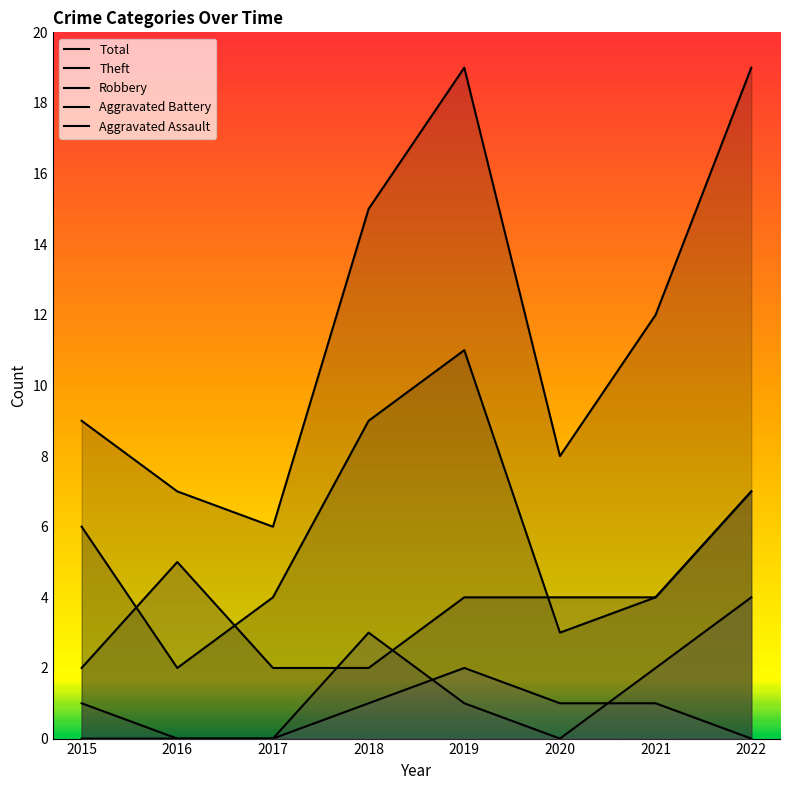

What is the maximum value shown in the chart?

19